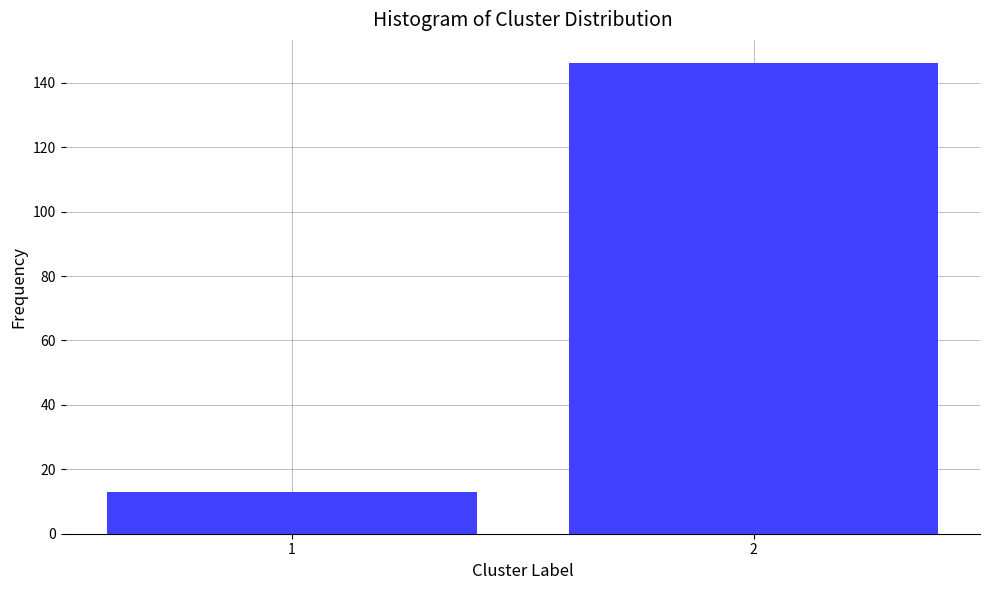

Reading left to right, extract all data points from this chart.

1=13	2=146